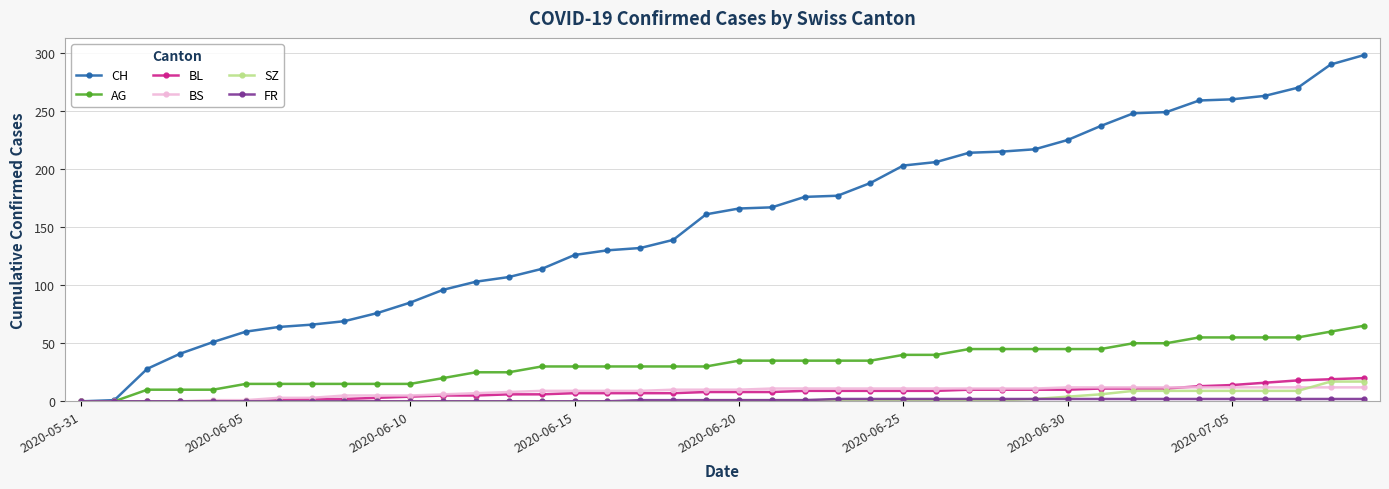

Which series has the largest range (max minus min)?

CH